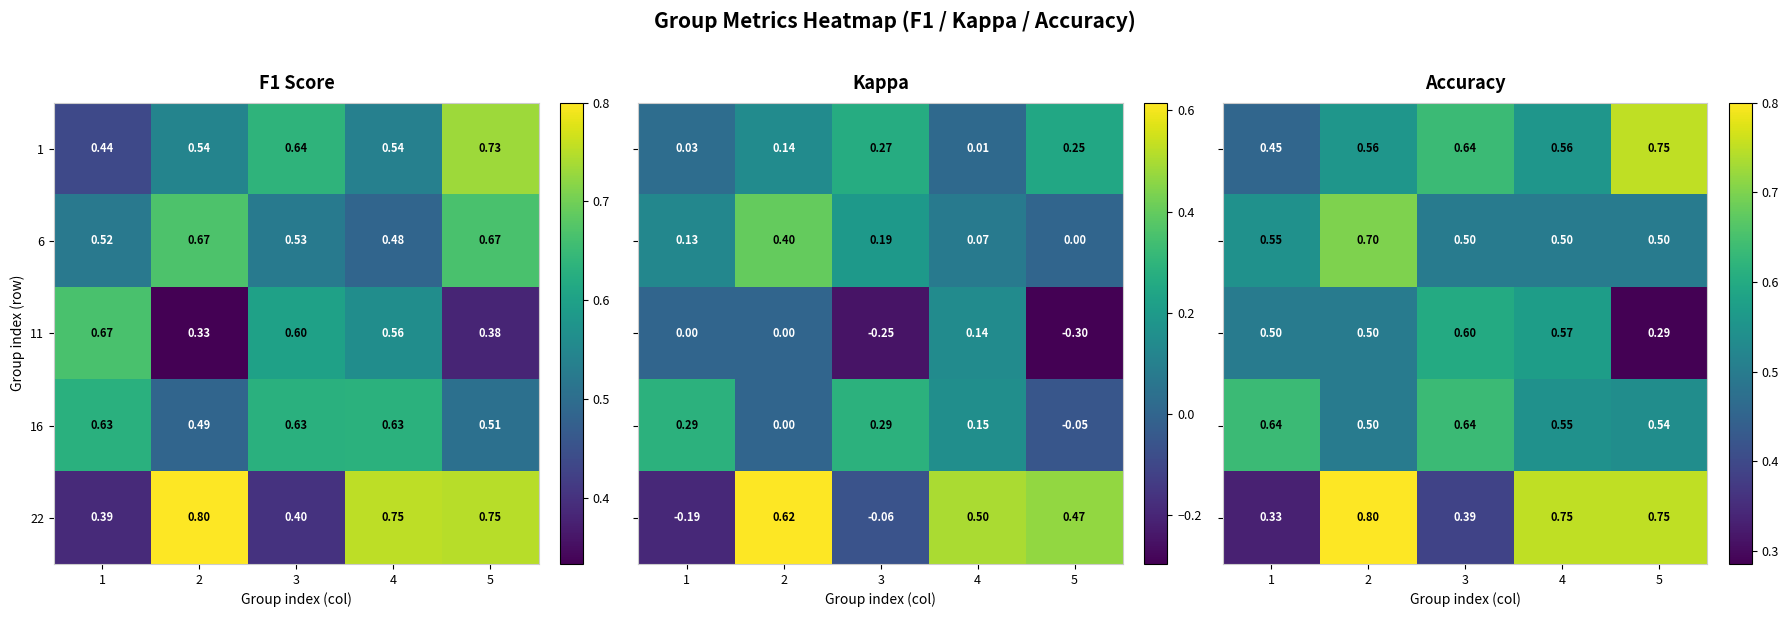

At which category is the sum across all series the highest?

2